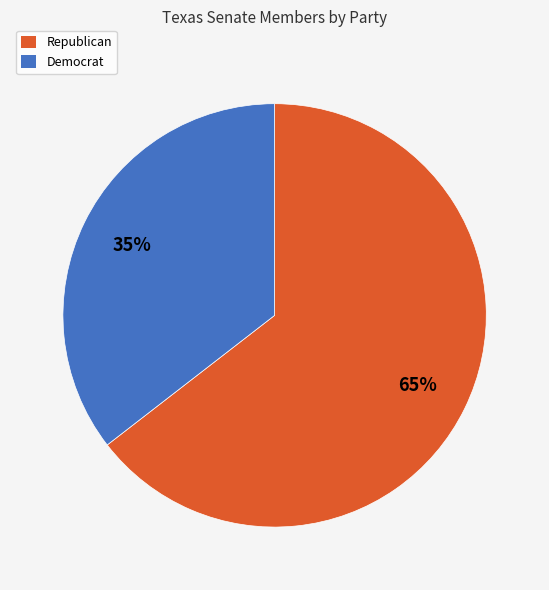

Which category has the biggest portion of the pie?

Republican